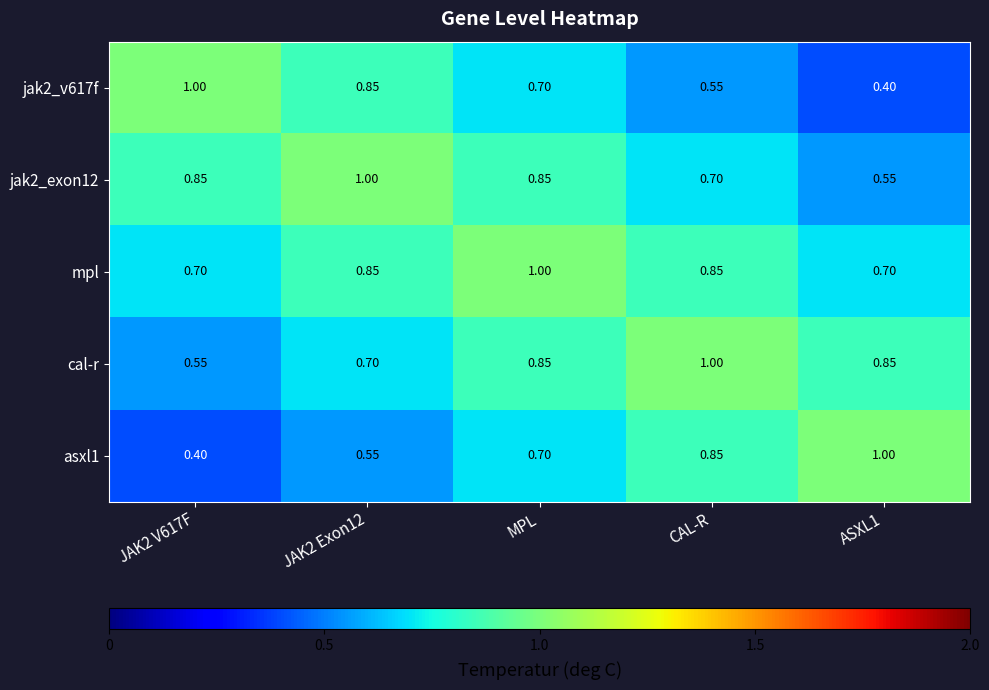

Which series has the largest total across all categories?

mpl